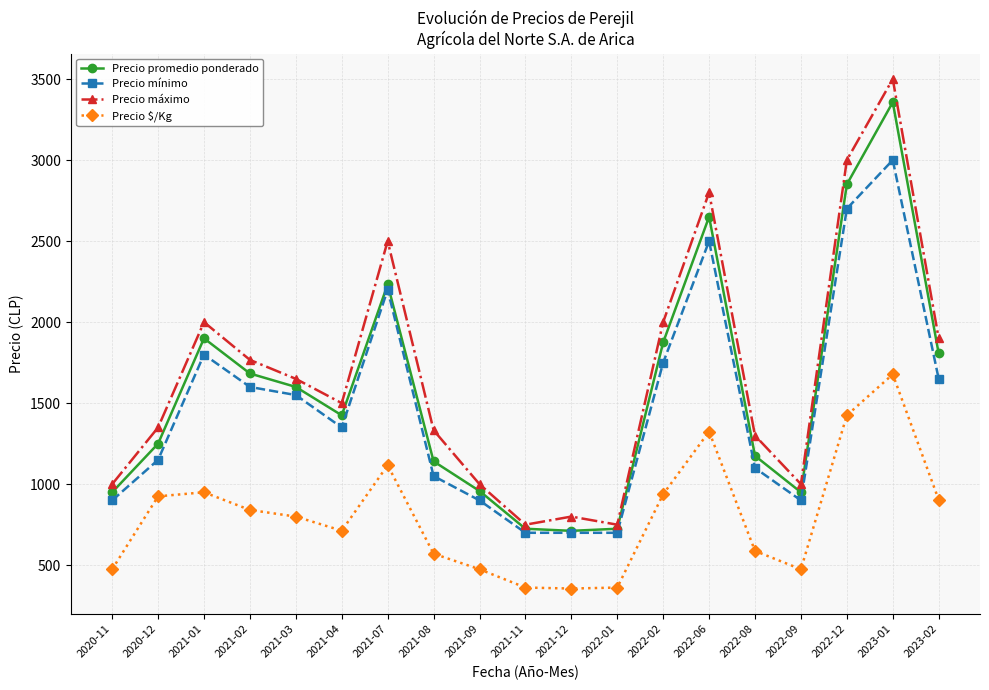

Which series has the widest spread of values?

Precio máximo